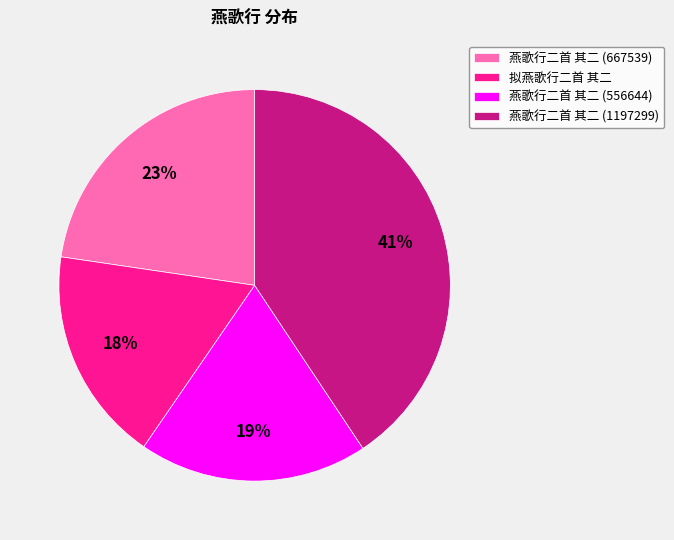

What percentage is the 燕歌行二首 其二 (1197299) slice, to the nearest percent?

41%